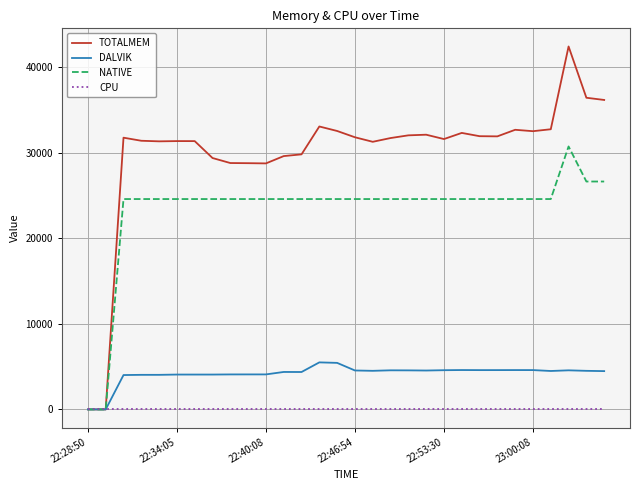

What is the highest value of the NATIVE series?

30720